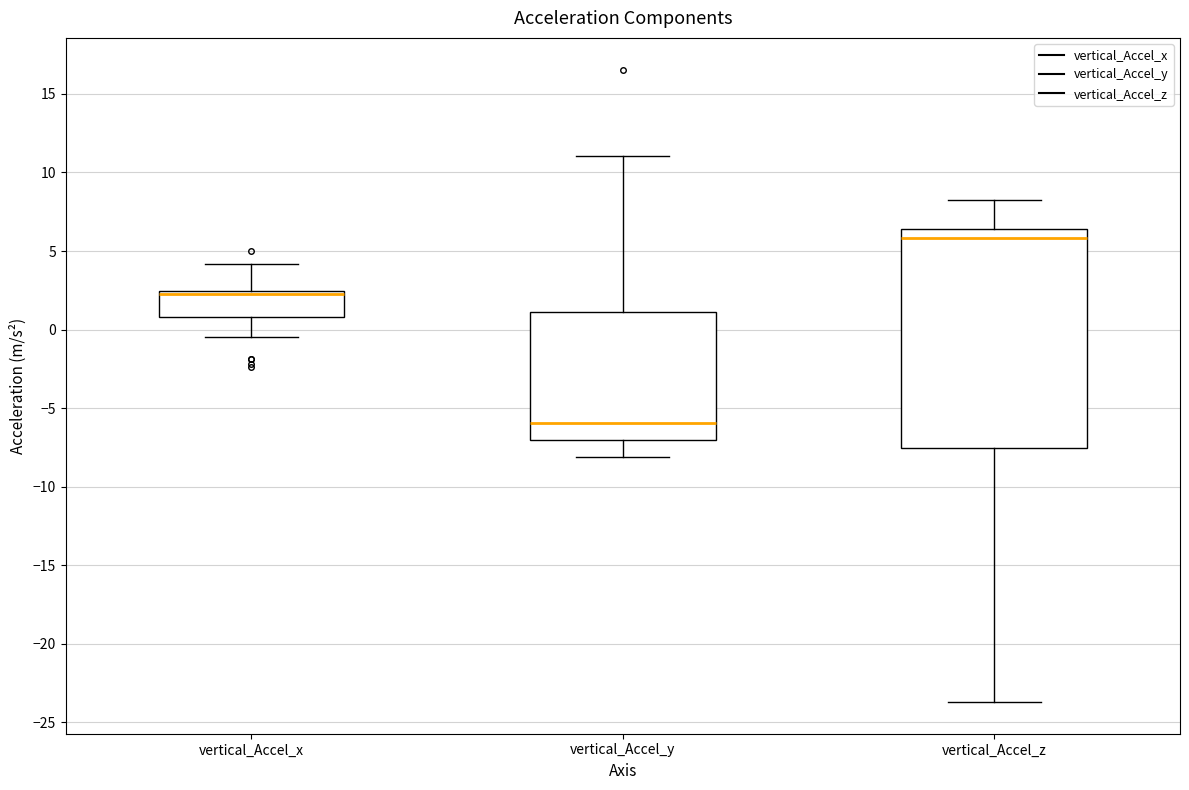

Which box is the tallest, from its lower edge to its upper edge?

vertical_Accel_z